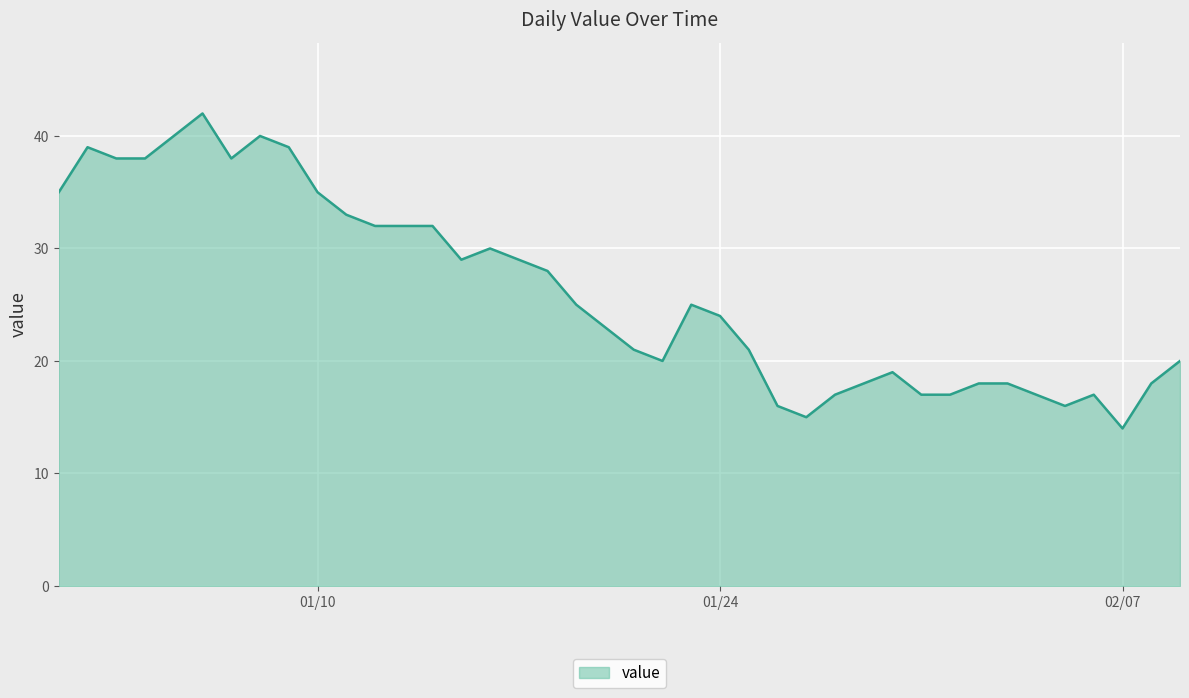

What is the smallest value displayed?

14